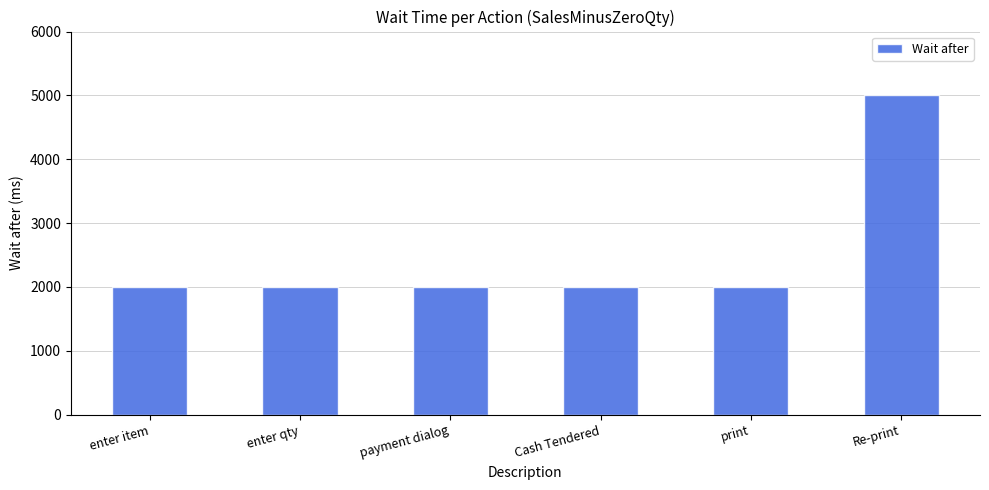

Reading right to left, transcribe all the data shown in this chart.

Re-print=5000	print=2000	Cash Tendered=2000	payment dialog=2000	enter qty=2000	enter item=2000